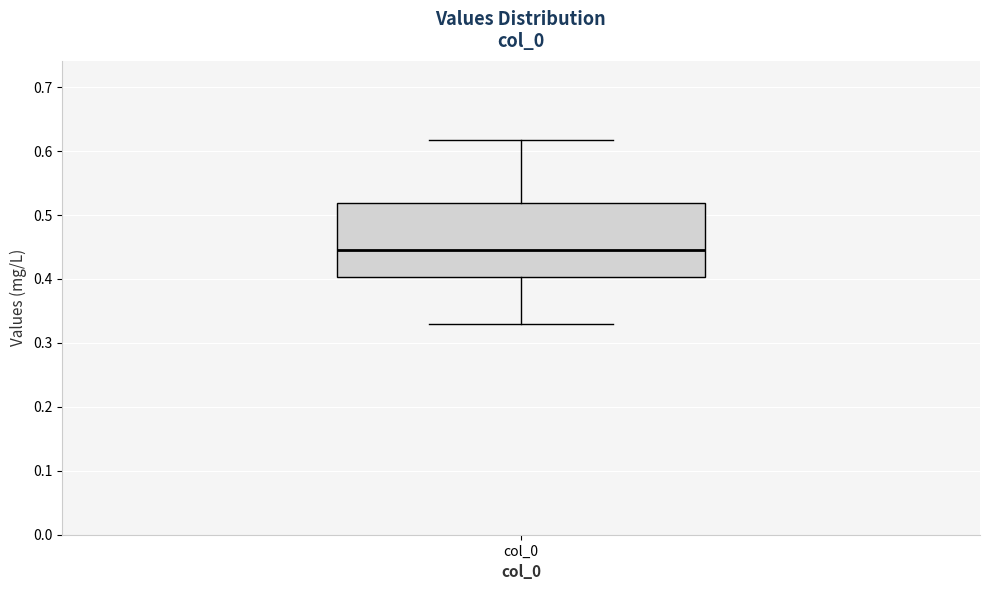

Where does the lower whisker of the box for col_0 end on the y-axis? The values are not printed on the chart, so give them approximately, as read against the axis.

0.33